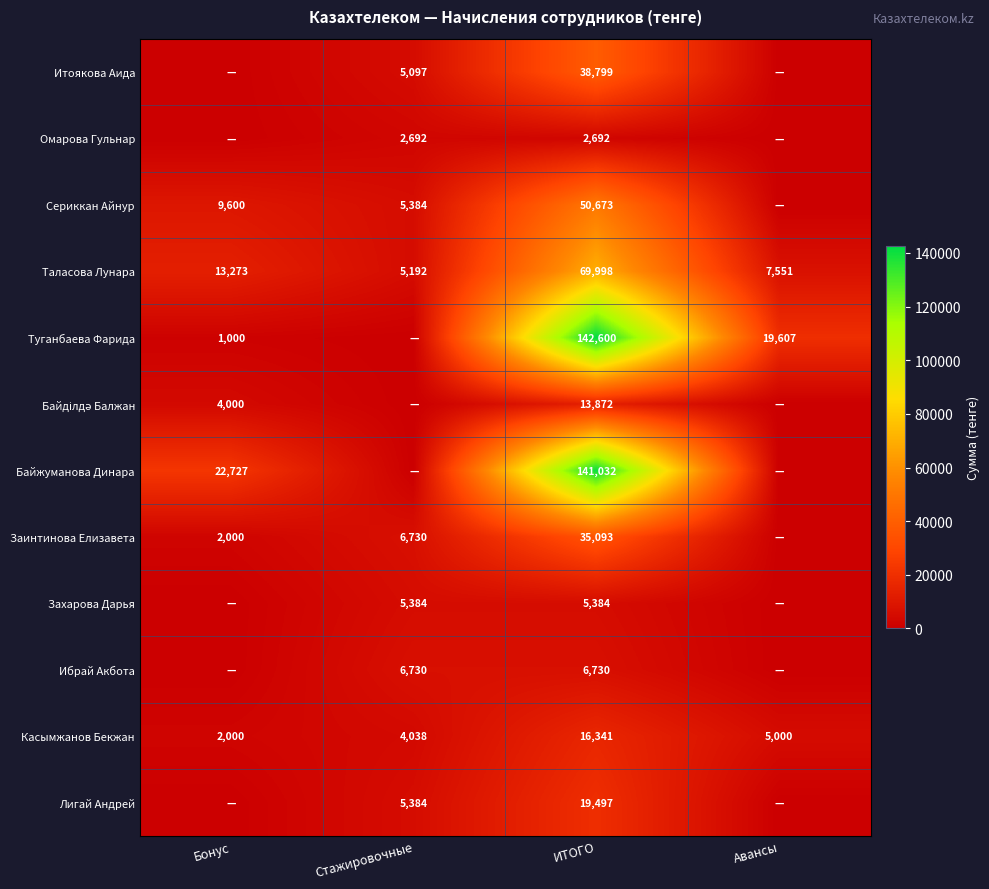

Read the Касымжанов Бекжан value at Авансы, to the nearest 10.

5000